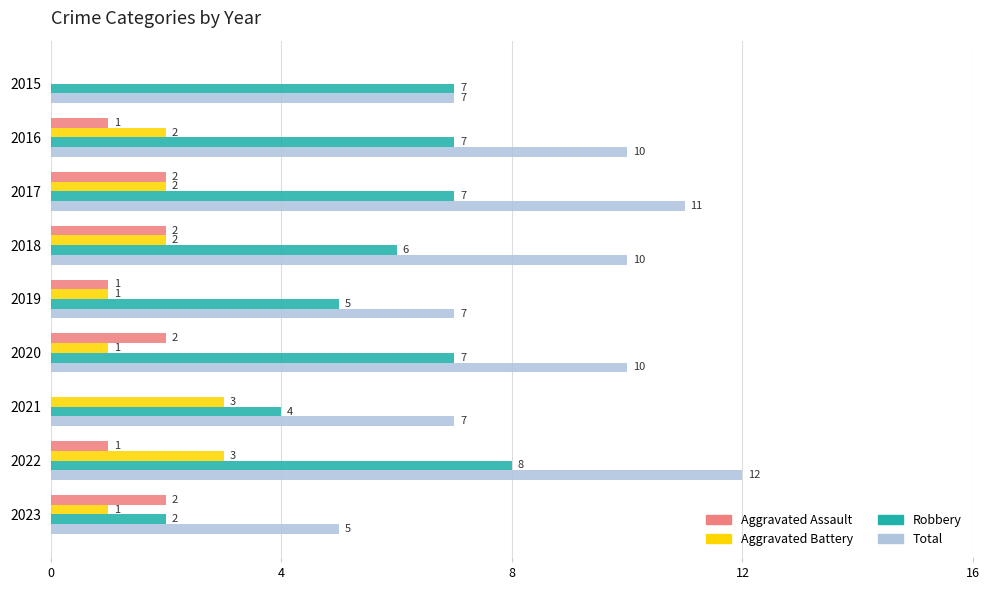

What is the average value of the Aggravated Battery series?

2